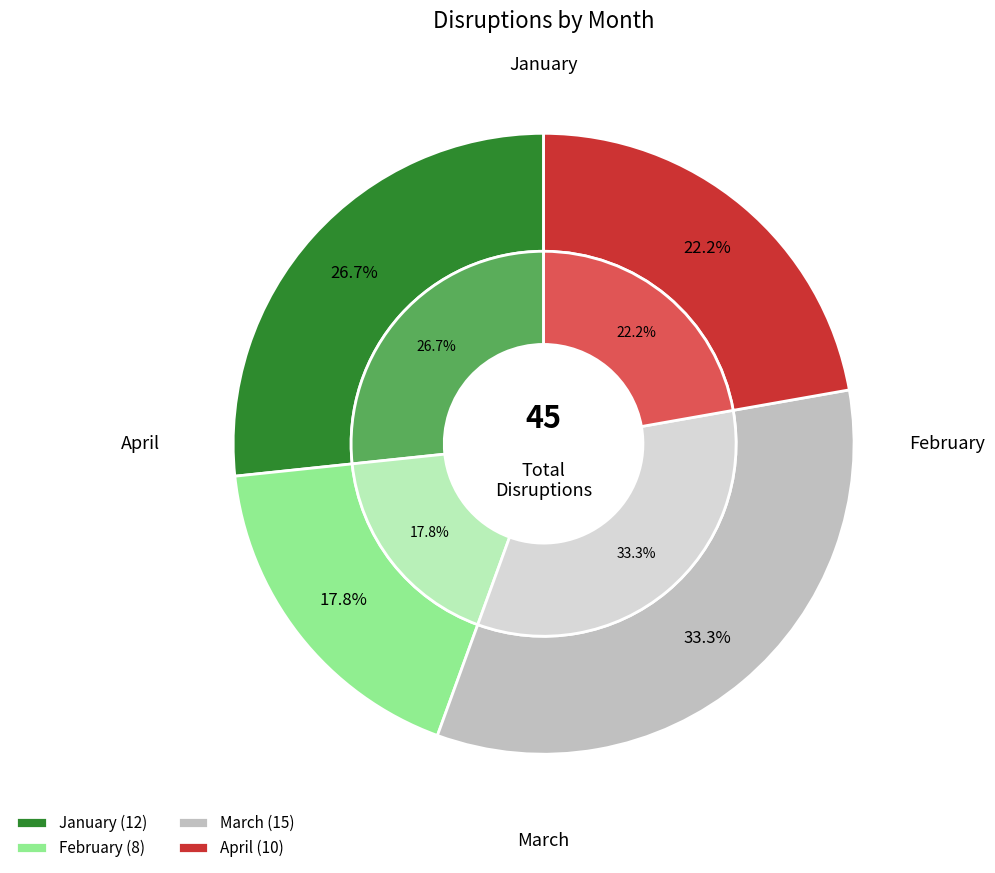

How many segments does this pie chart have?

4